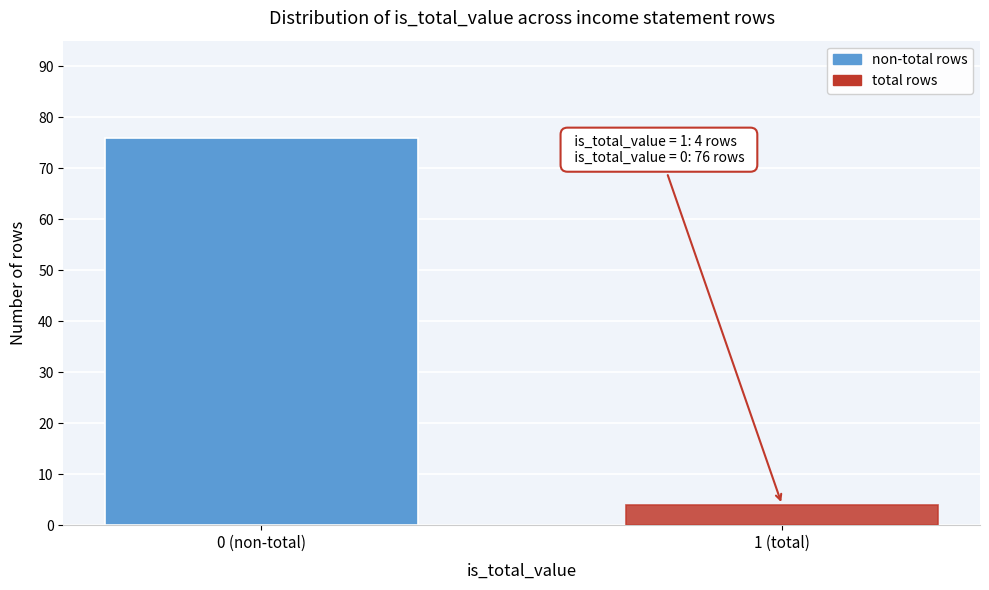

Reading left to right, list all the values displayed in this chart.

0 (non-total)=76	1 (total)=4